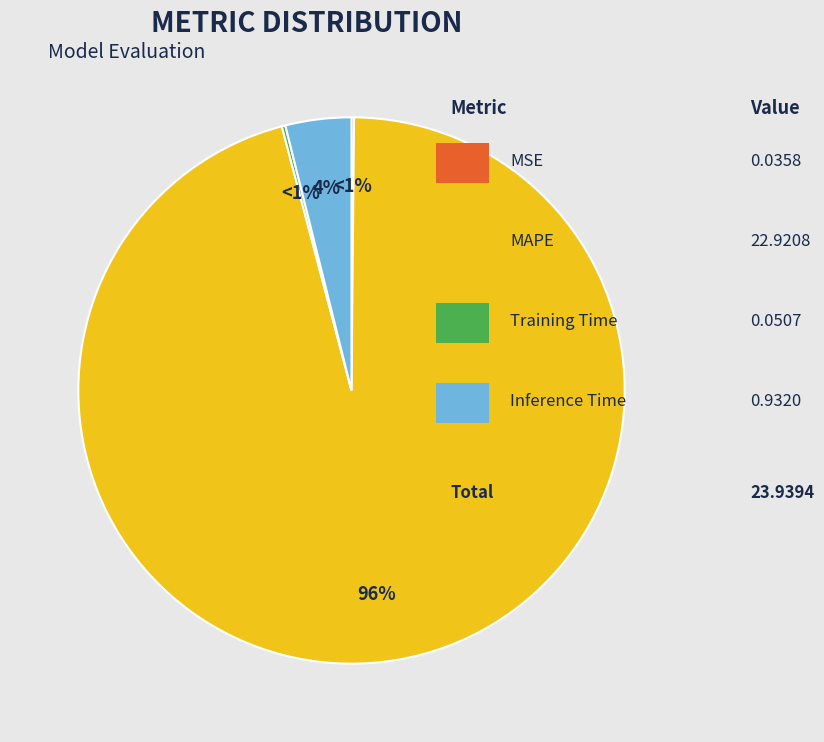

Combined, do Training Time and MSE account for over 50%?

No